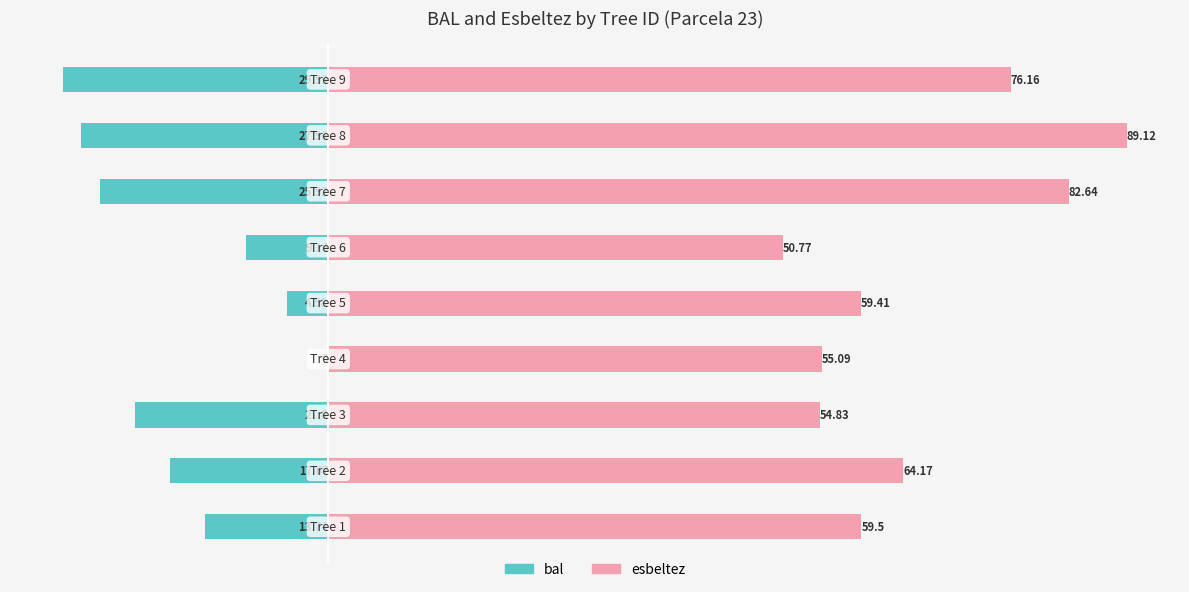

List the series in order of their overall mean, highest first.

esbeltez, bal